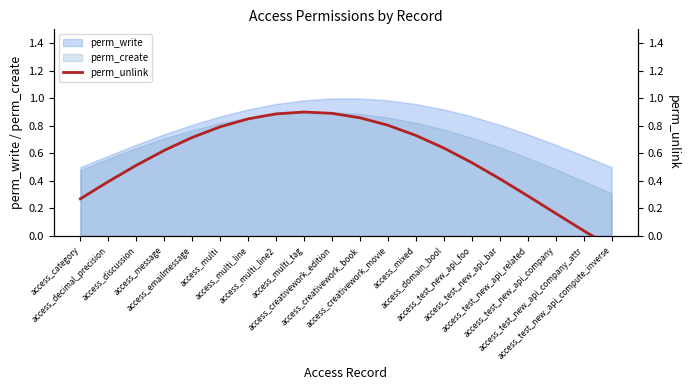

How many data points does each series have?

20